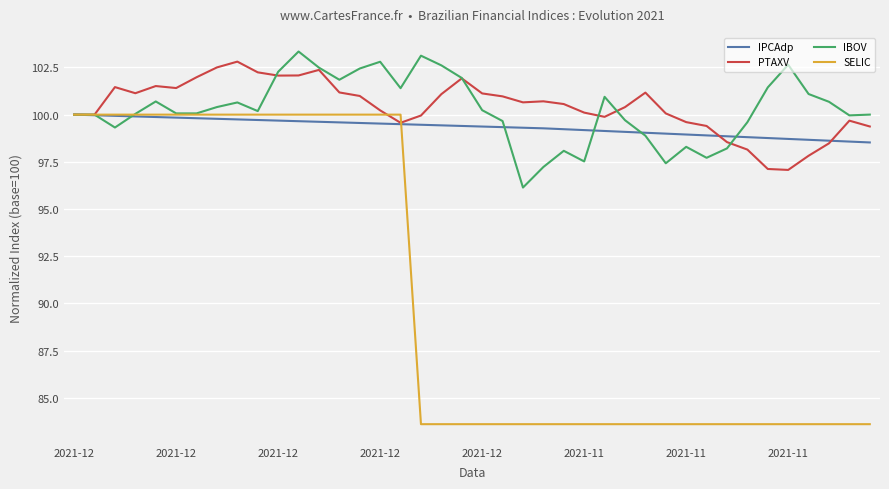

What are all the series names shown in the legend?

IPCAdp, PTAXV, IBOV, SELIC